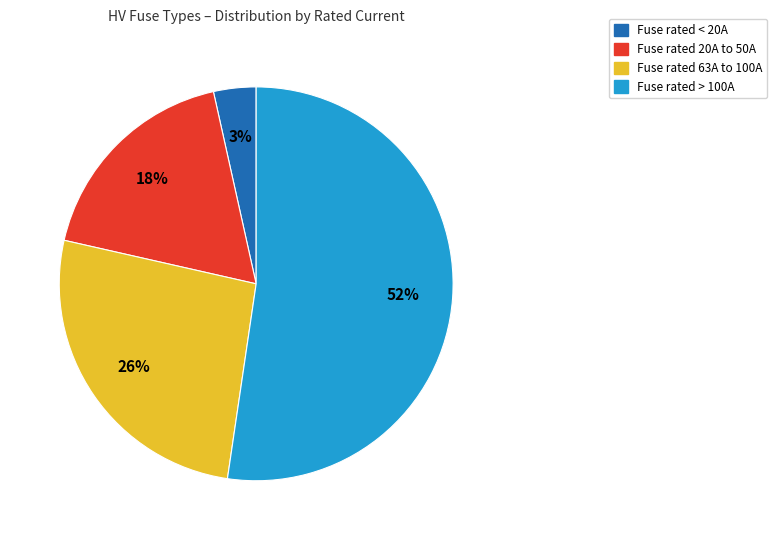

What percentage is the Fuse rated 63A to 100A slice, to the nearest percent?

26%